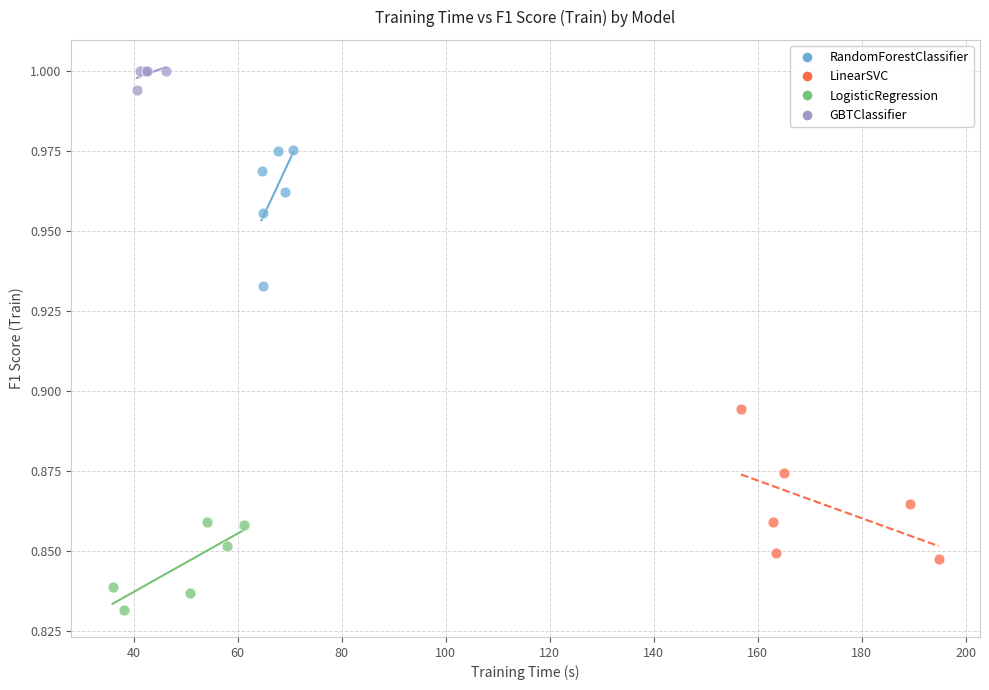

Which series contains the lowest Y value?

LogisticRegression